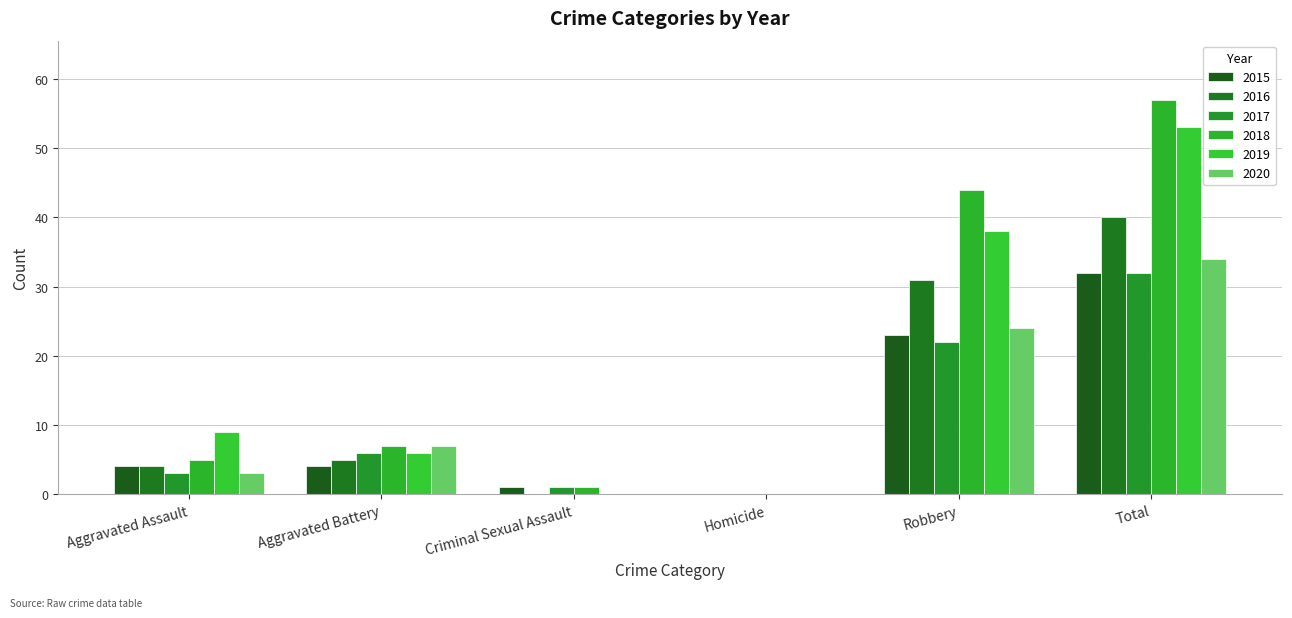

How many positive values does the 2015 series have?

5